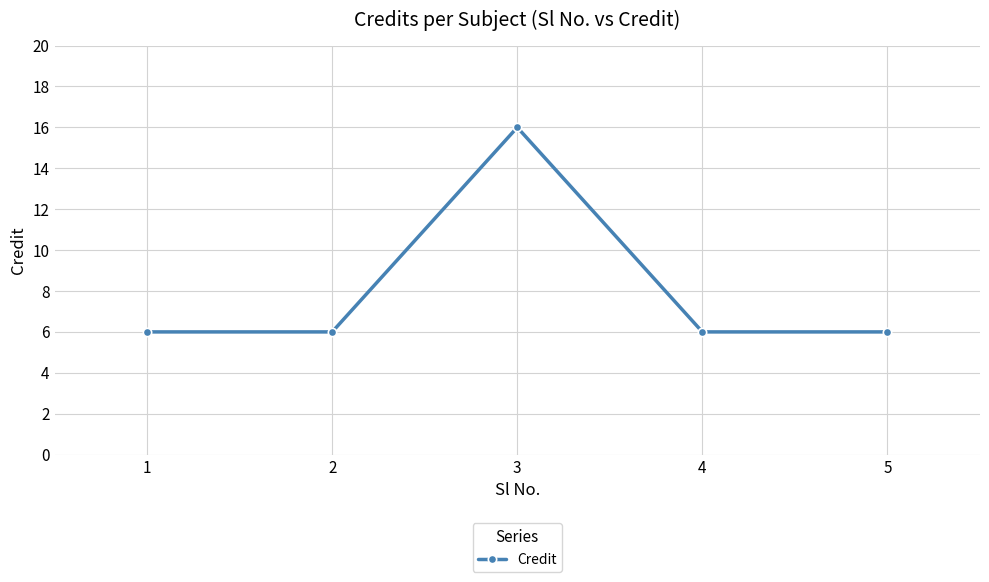

What is the greatest value displayed?

16